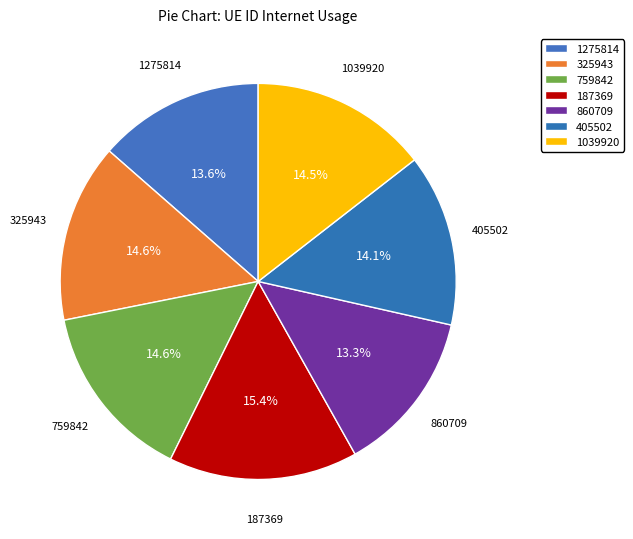

Which category has the biggest portion of the pie?

187369